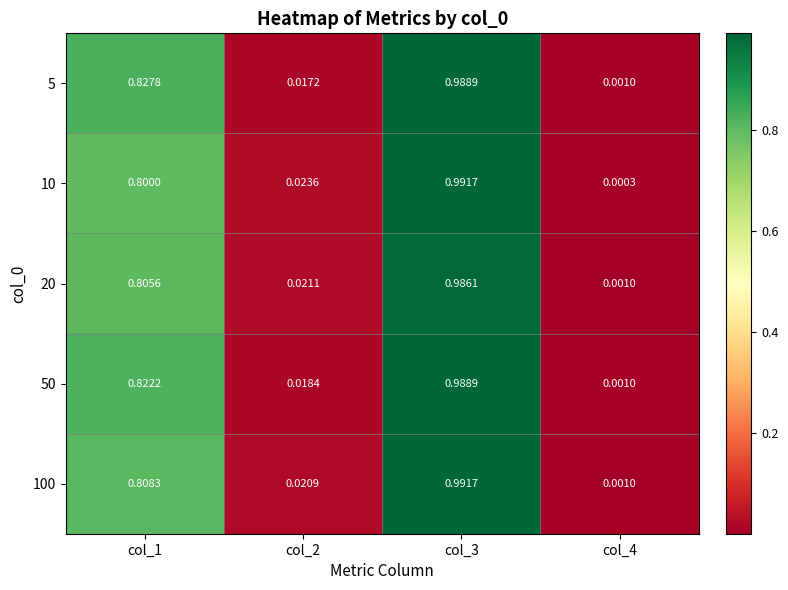

Is the value of 100 at col_3 greater than the value of 50 at col_2?

Yes